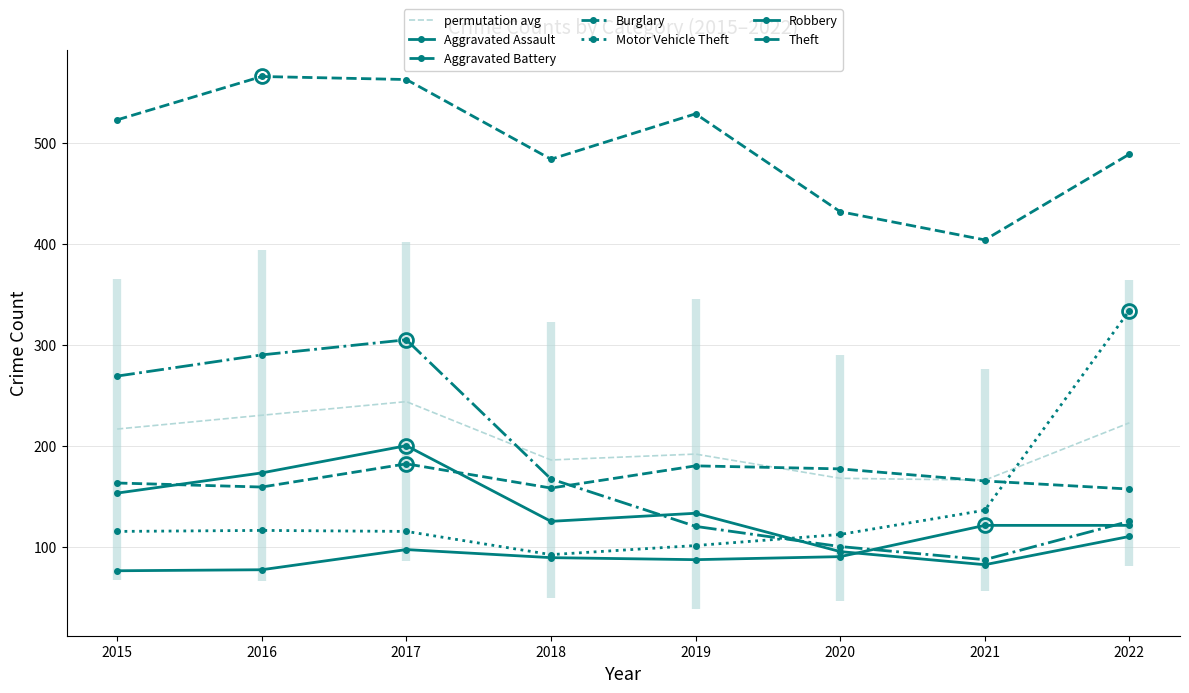

How many distinct data groups are displayed?

6